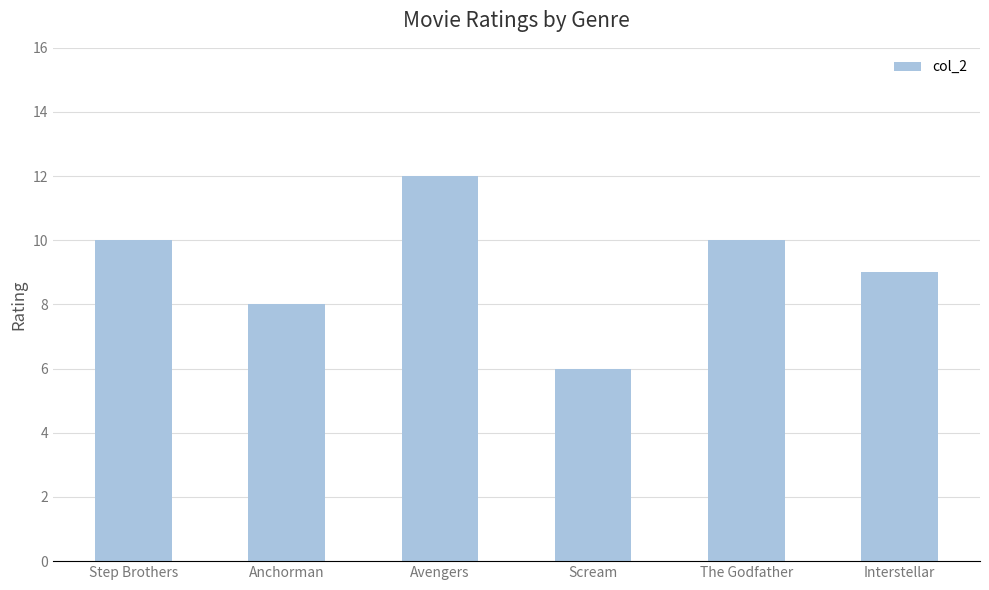

What is the change in value from Anchorman to The Godfather?

+2